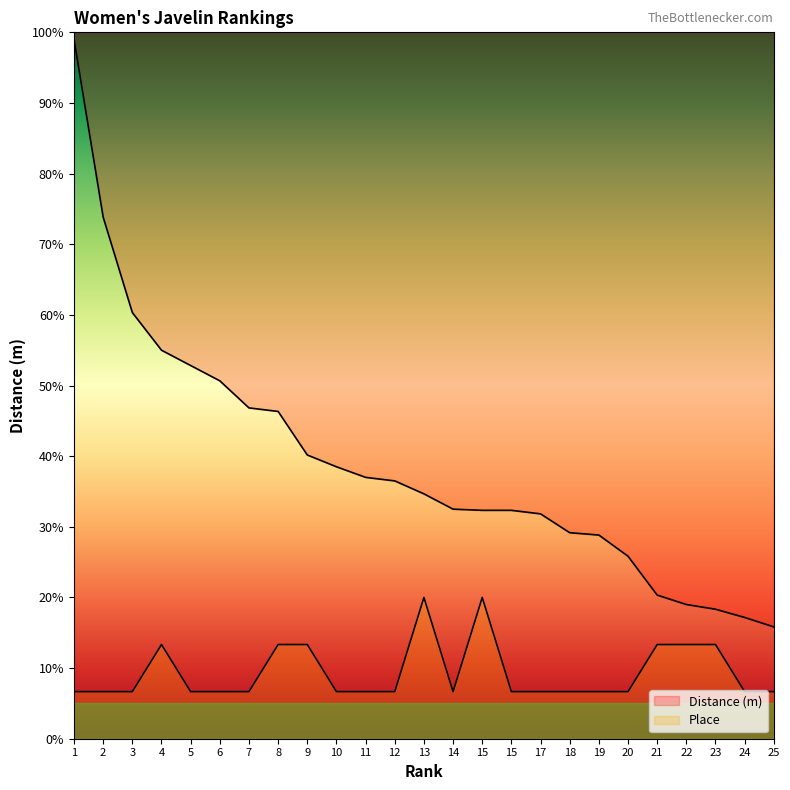

How many interior local valleys does the Place series have?

1